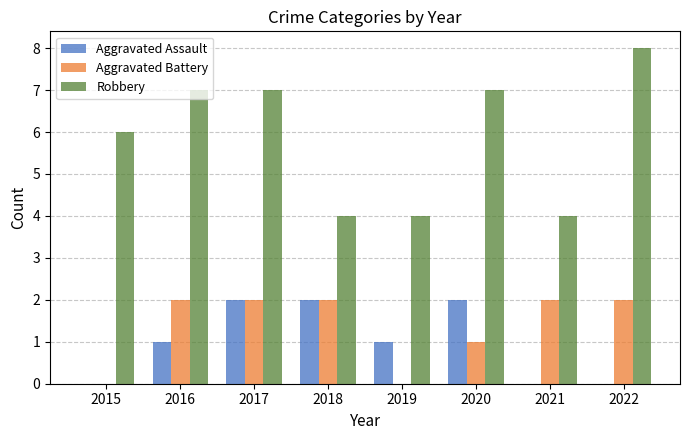

The value of Robbery at 2020 is 7. True or false?

True